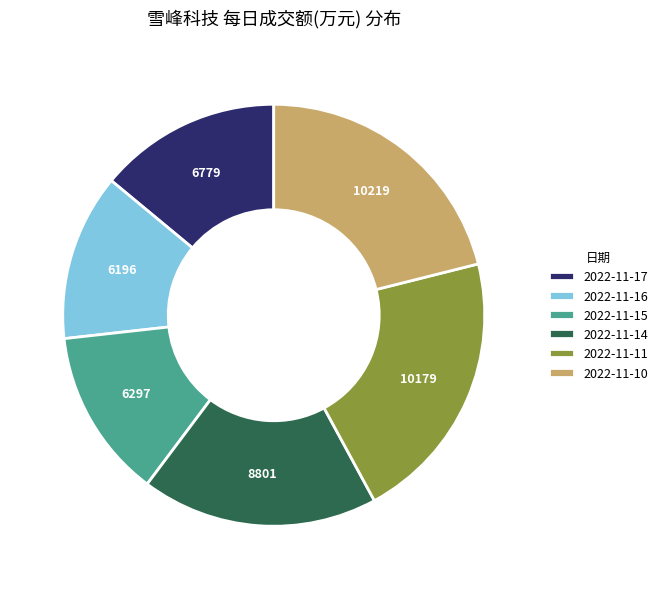

Between 2022-11-15 and 2022-11-14, which is larger?

2022-11-14